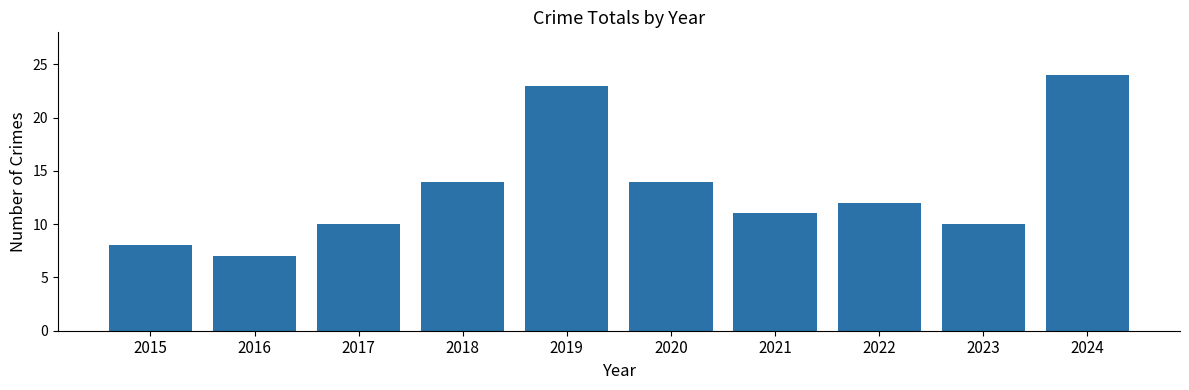

Reading left to right, what are all the values shown in this chart?

8	7	10	14	23	14	11	12	10	24